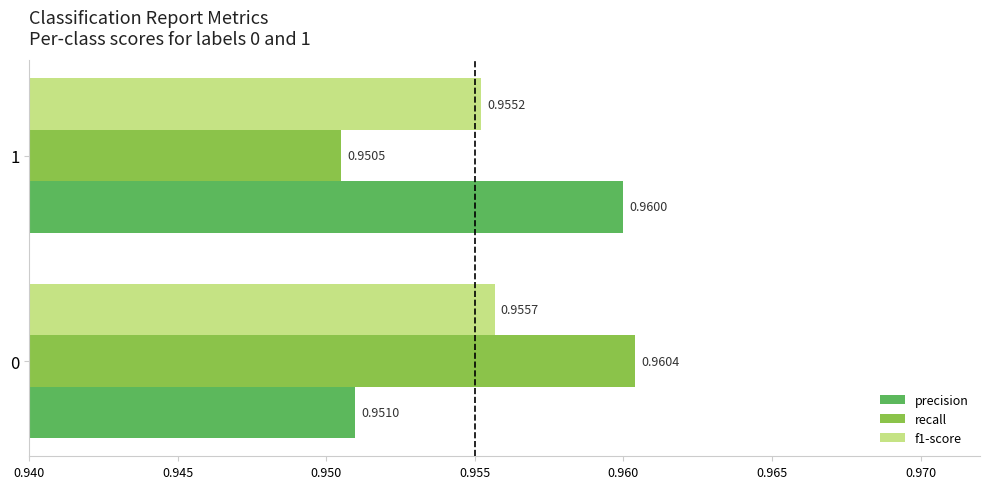

List the labels in order of recall value, largest first.

0, 1